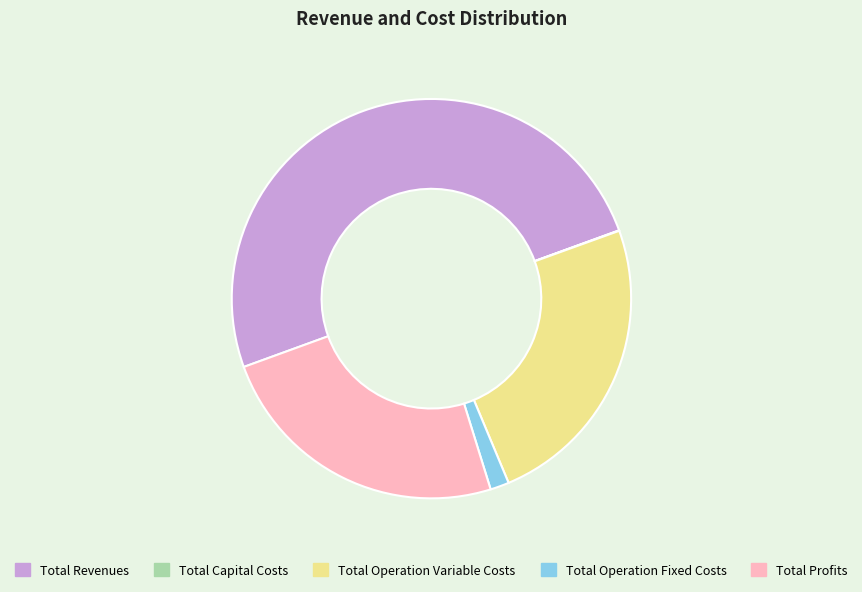

The Total Operation Variable Costs slice represents 35% of the pie. True or false?

False